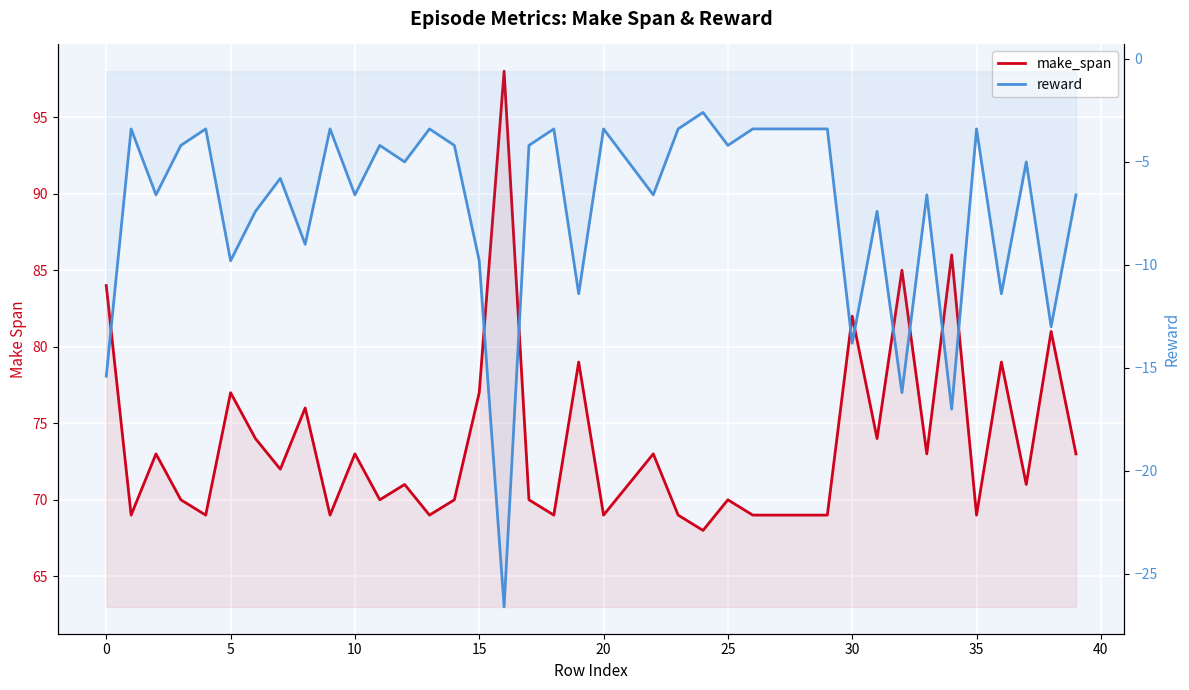

True or false: reward and make_span intersect in this chart.

False